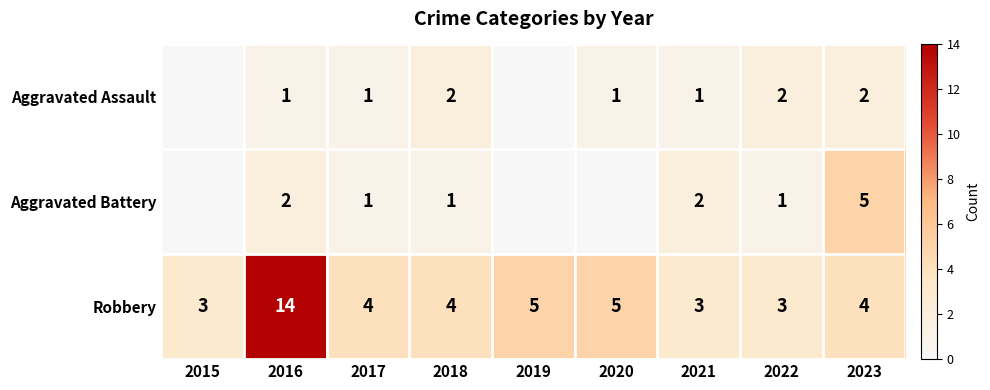

Which series changed the most between 2017 and 2023?

Aggravated Battery